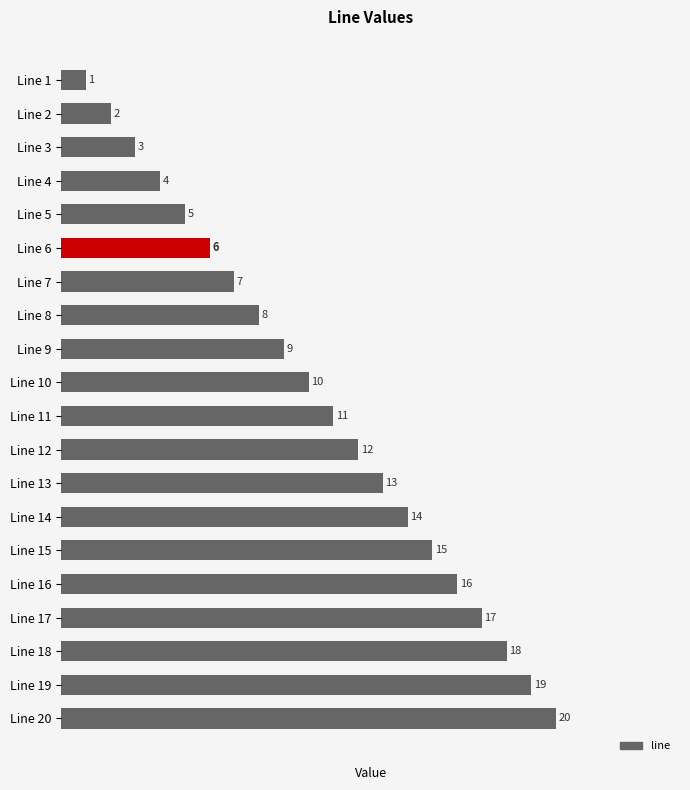

The chart shows a value of 14 at Line 14. True or false?

True